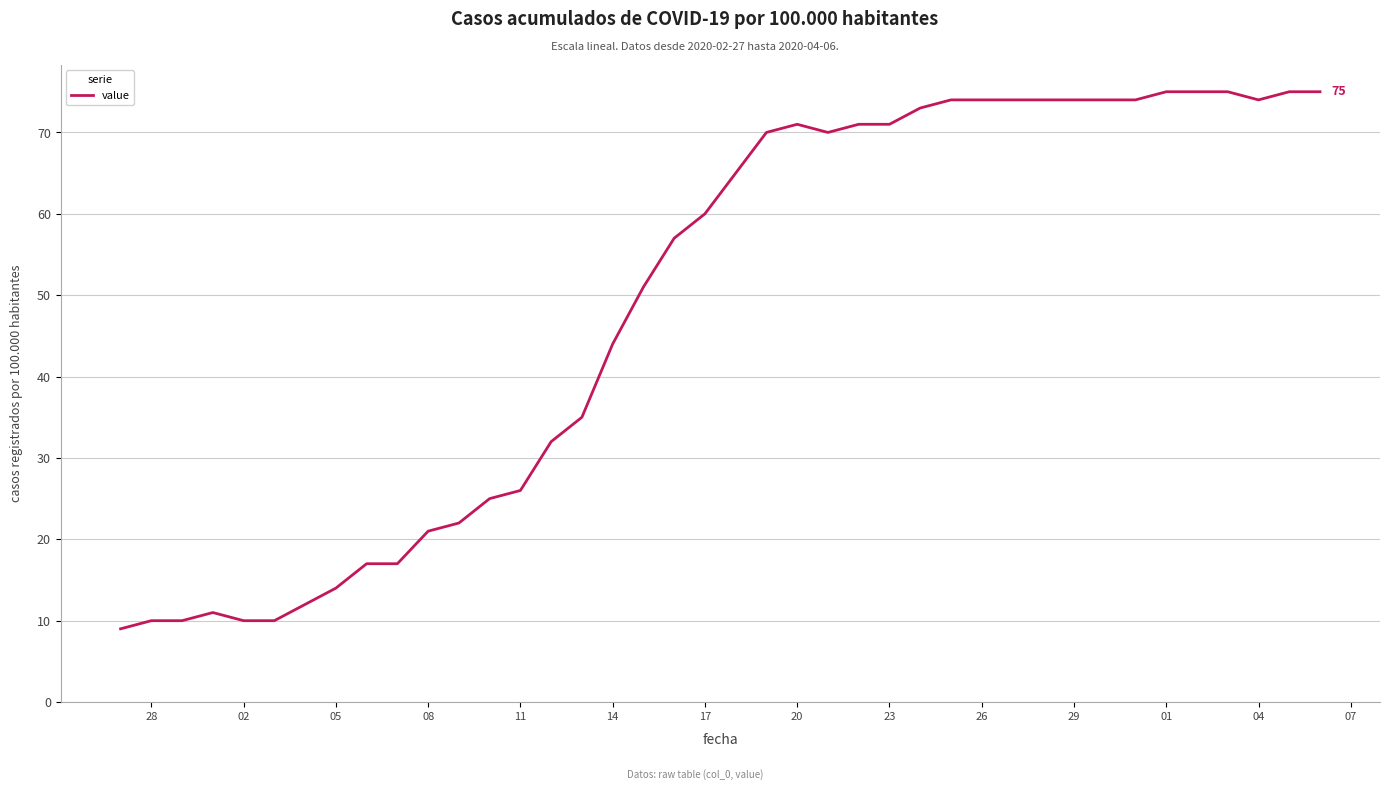

What is the smallest value displayed?

9